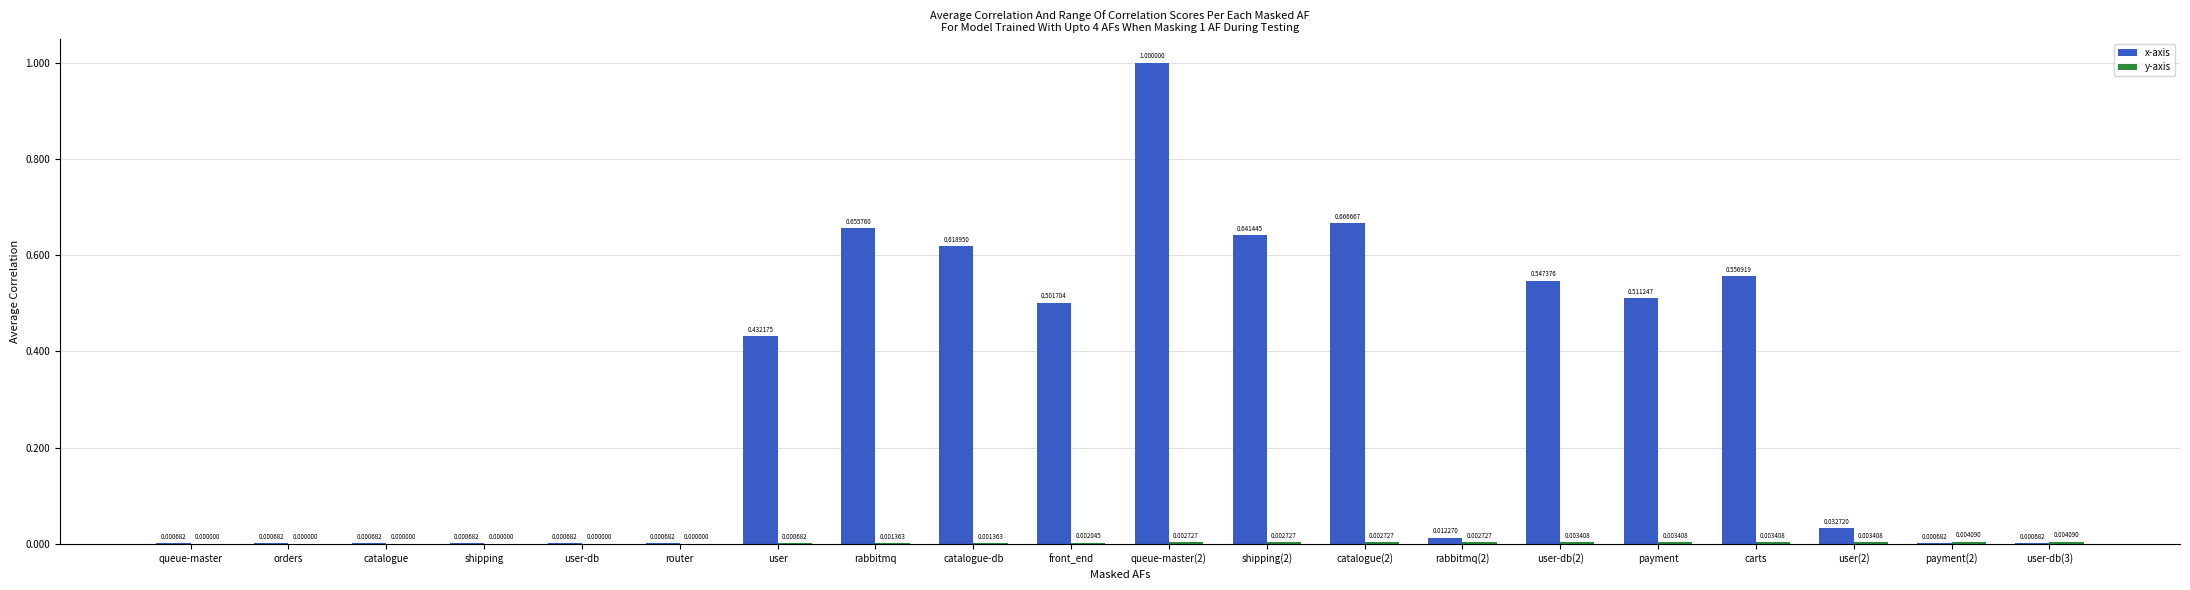

At which category is the sum across all series the highest?

queue-master(2)